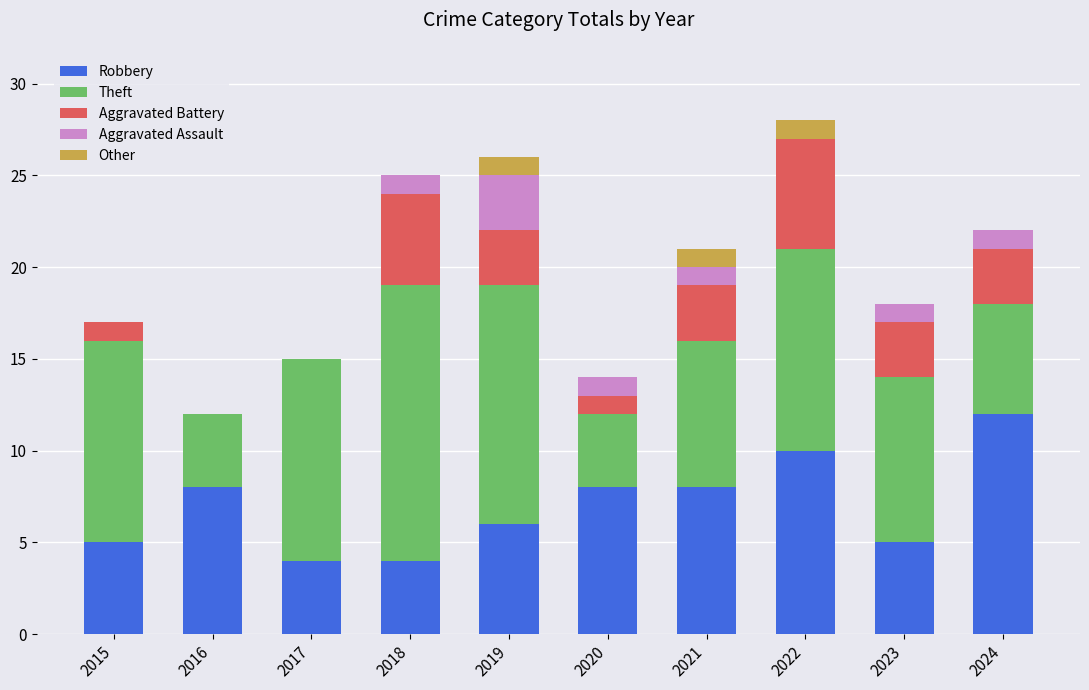

How many series are shown in this chart?

5